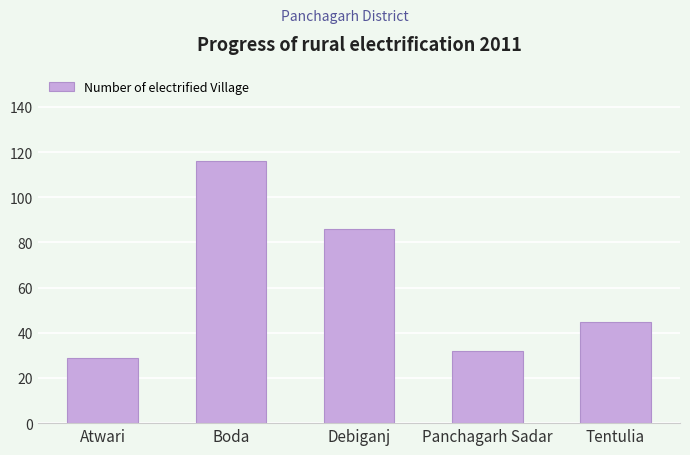

List the labels in order of value, smallest first.

Atwari, Panchagarh Sadar, Tentulia, Debiganj, Boda